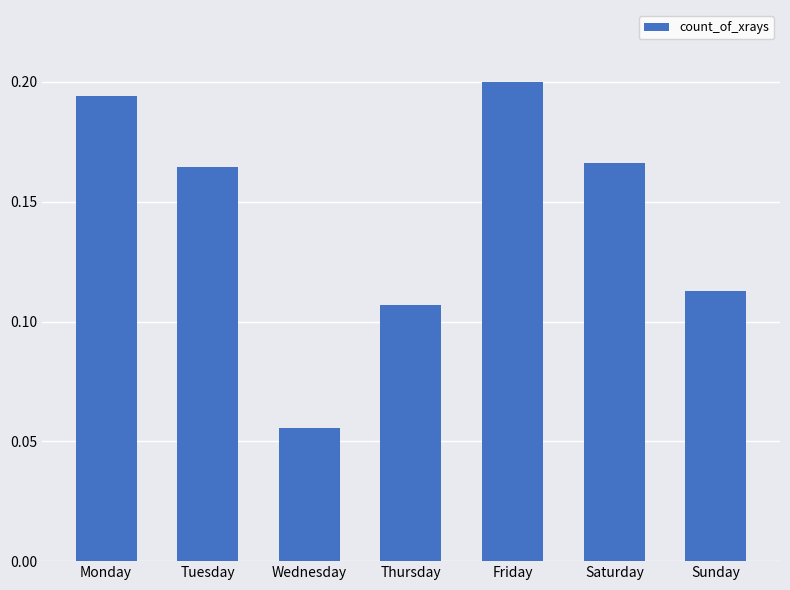

Which label corresponds to the largest value in the chart?

Friday